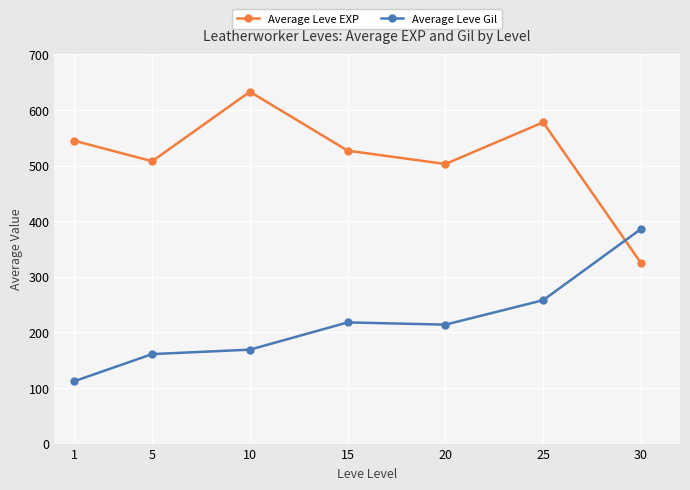

How many values in the Average Leve Gil series are below 214?

3